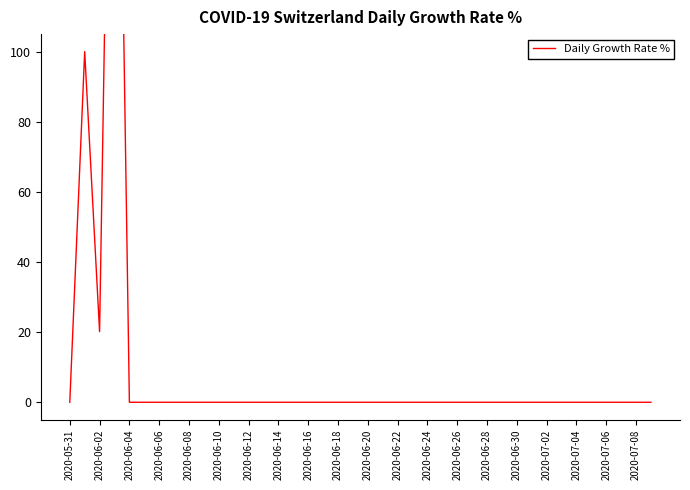

Count the number of categories in the chart.

40